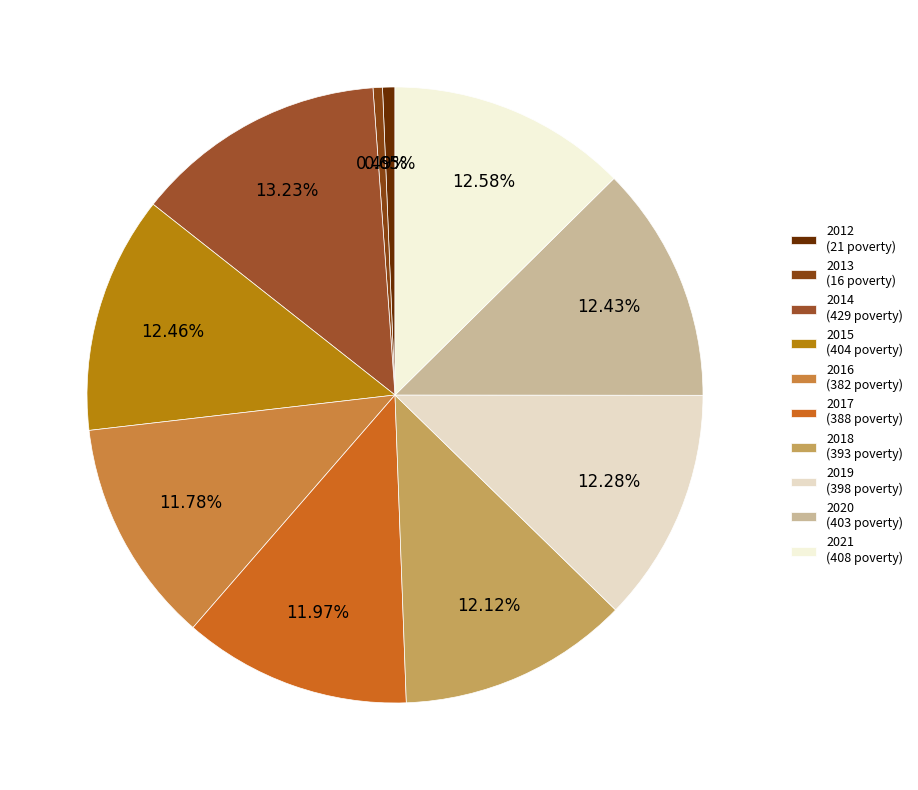

Which slice is the smallest?

2013